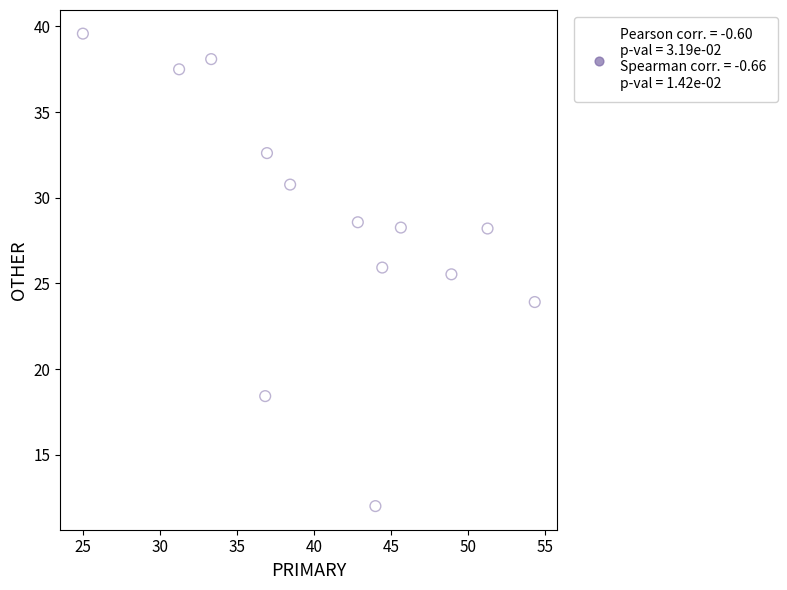

What is the range of X values (max minus min)?

29.3